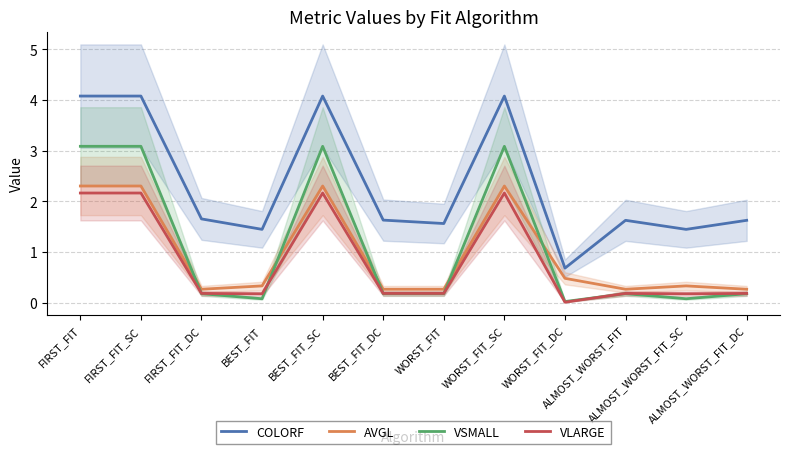

What is the total value across all series at ALMOST_WORST_FIT_DC?

2.2